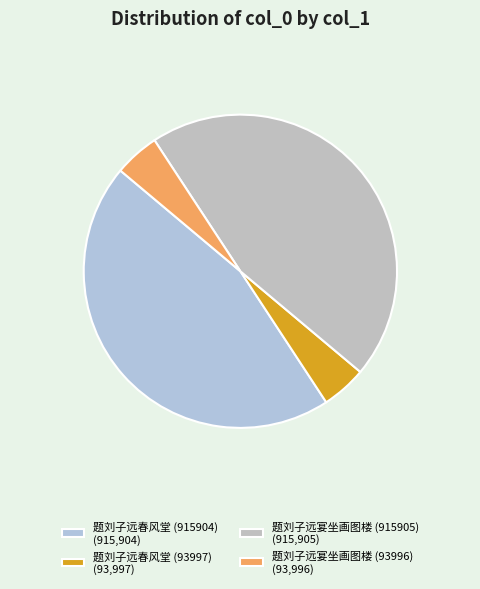

Does 题刘子远宴坐画图楼 (915905) account for over 50% of the chart?

No